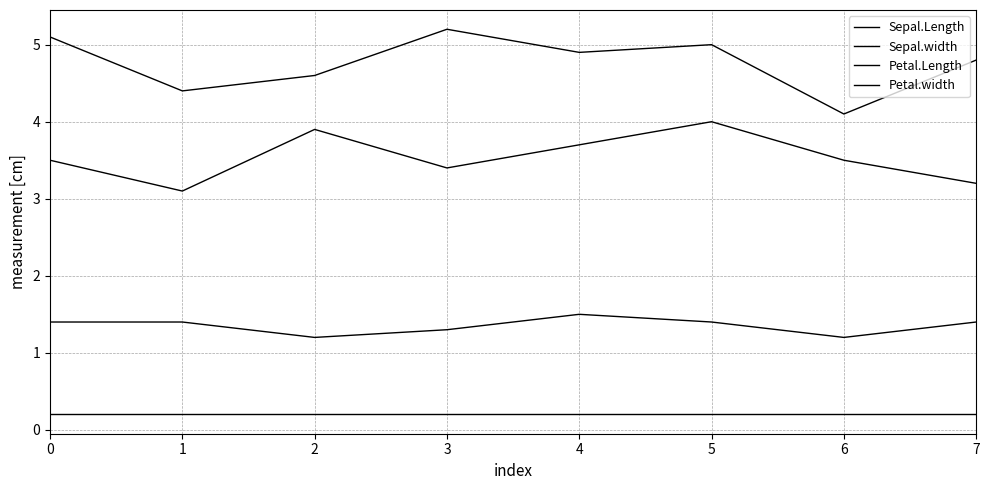

What is the sum of all Sepal.width values?

28.3